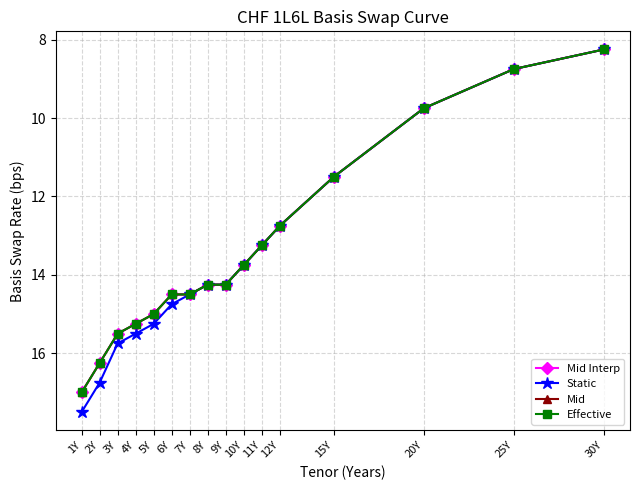

Reading left to right, transcribe all the data shown in this chart.

Mid Interp: 1Y=17.0	2Y=16.2	3Y=15.5	4Y=15.2	5Y=15.0	6Y=14.5	7Y=14.5	8Y=14.2	9Y=14.2	10Y=13.8	11Y=13.2	12Y=12.8	15Y=11.5	20Y=9.8	25Y=8.8	30Y=8.2
Static: 1Y=17.5	2Y=16.8	3Y=15.8	4Y=15.5	5Y=15.2	6Y=14.8	7Y=14.5	8Y=14.2	9Y=14.2	10Y=13.8	11Y=13.2	12Y=12.8	15Y=11.5	20Y=9.8	25Y=8.8	30Y=8.2
Mid: 1Y=17.0	2Y=16.2	3Y=15.5	4Y=15.2	5Y=15.0	6Y=14.5	7Y=14.5	8Y=14.2	9Y=14.2	10Y=13.8	11Y=13.2	12Y=12.8	15Y=11.5	20Y=9.8	25Y=8.8	30Y=8.2
Effective: 1Y=17.0	2Y=16.2	3Y=15.5	4Y=15.2	5Y=15.0	6Y=14.5	7Y=14.5	8Y=14.2	9Y=14.2	10Y=13.8	11Y=13.2	12Y=12.8	15Y=11.5	20Y=9.8	25Y=8.8	30Y=8.2